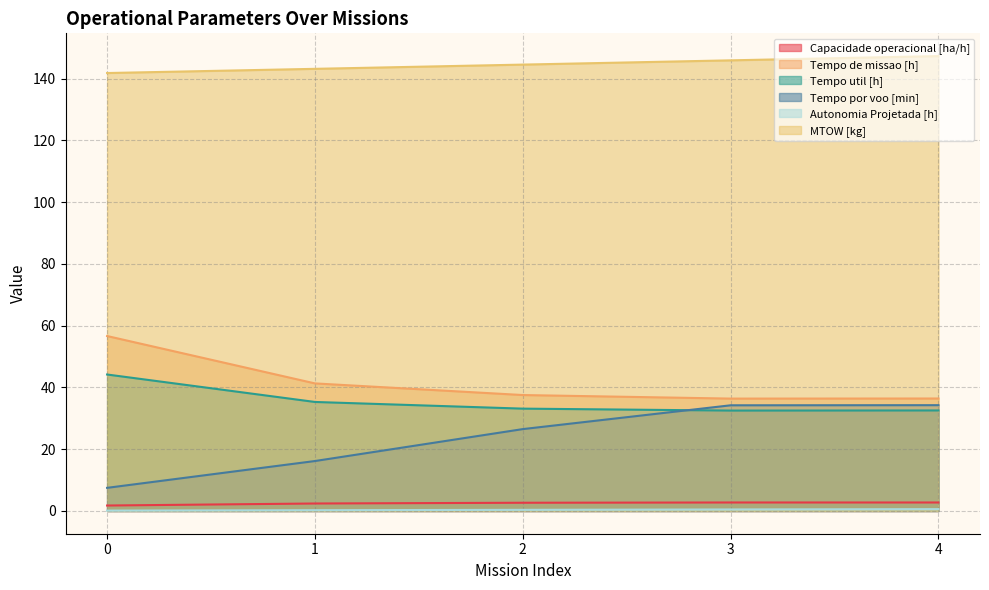

Which series has the largest total across all categories?

MTOW [kg]